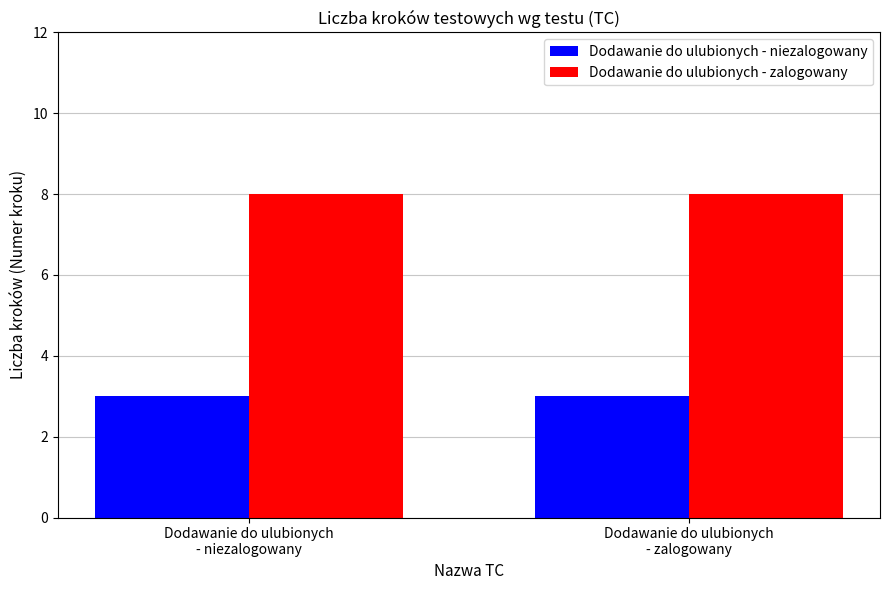

What are all the series names shown in the legend?

Dodawanie do ulubionych - niezalogowany, Dodawanie do ulubionych - zalogowany